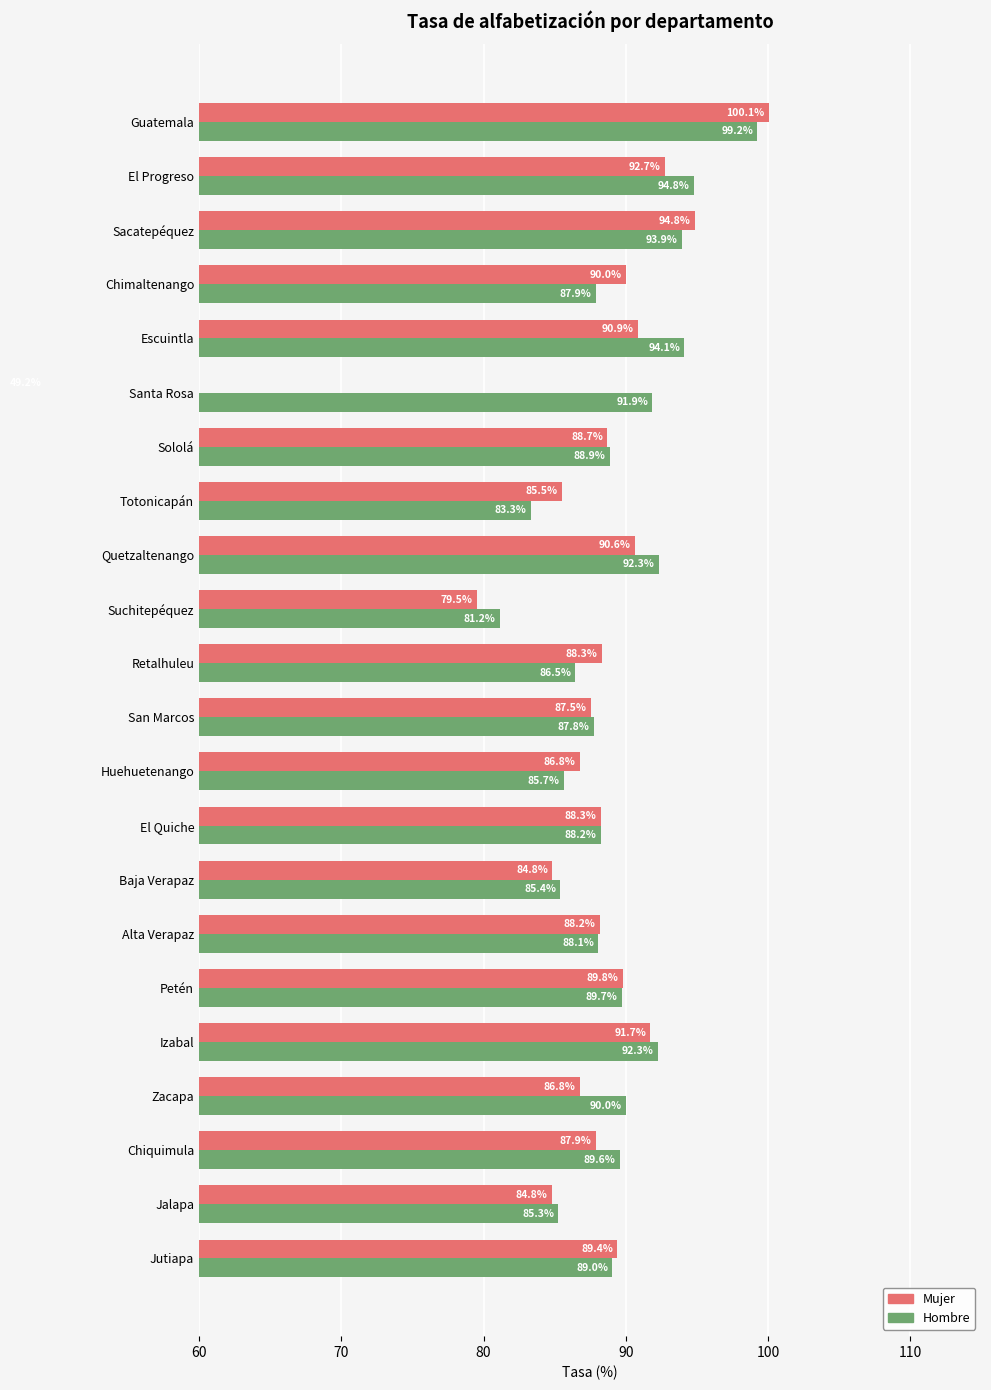

What is the sum of all Mujer values?

1916.3